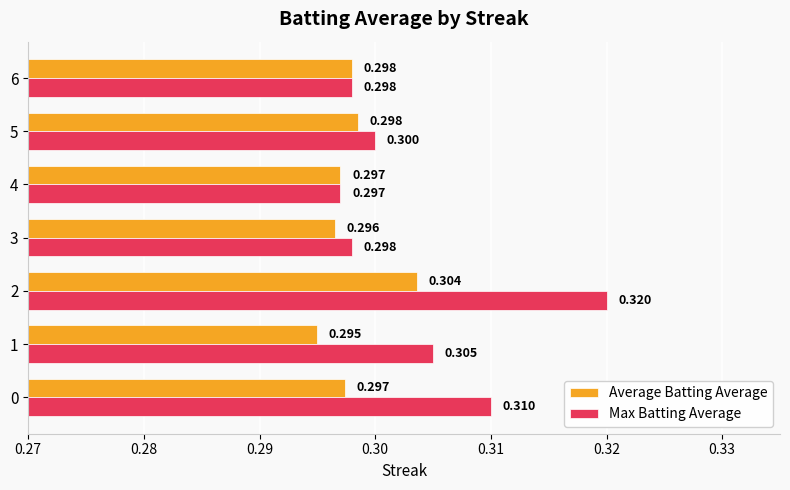

Which series has the largest total across all categories?

Max Batting Average